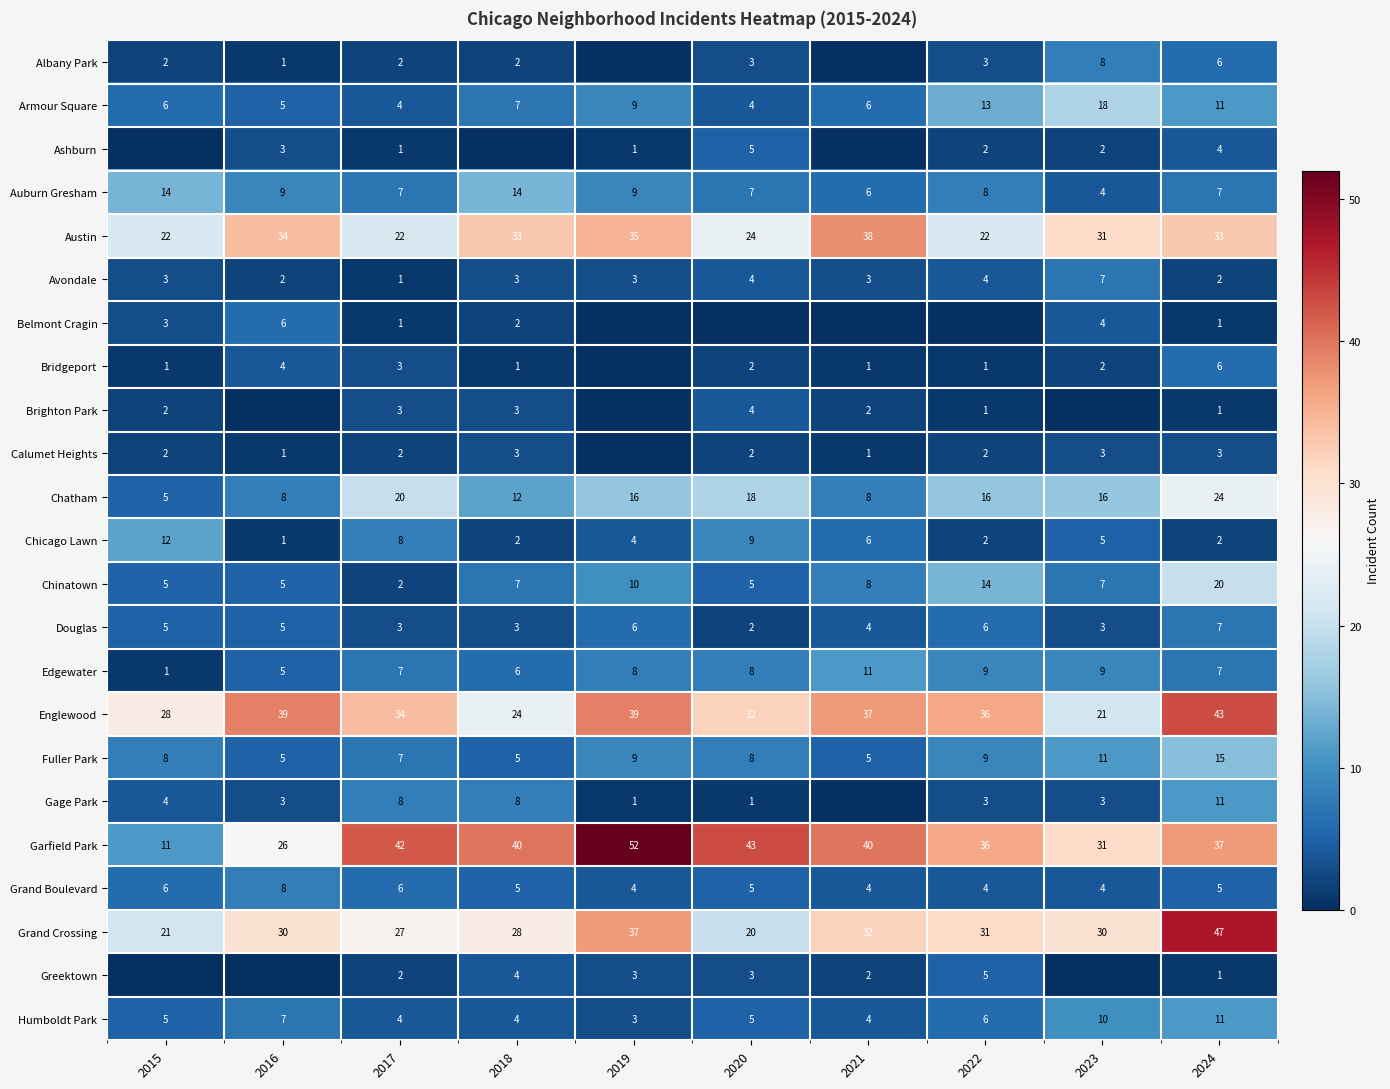

At which category is the sum across all series the highest?

2024